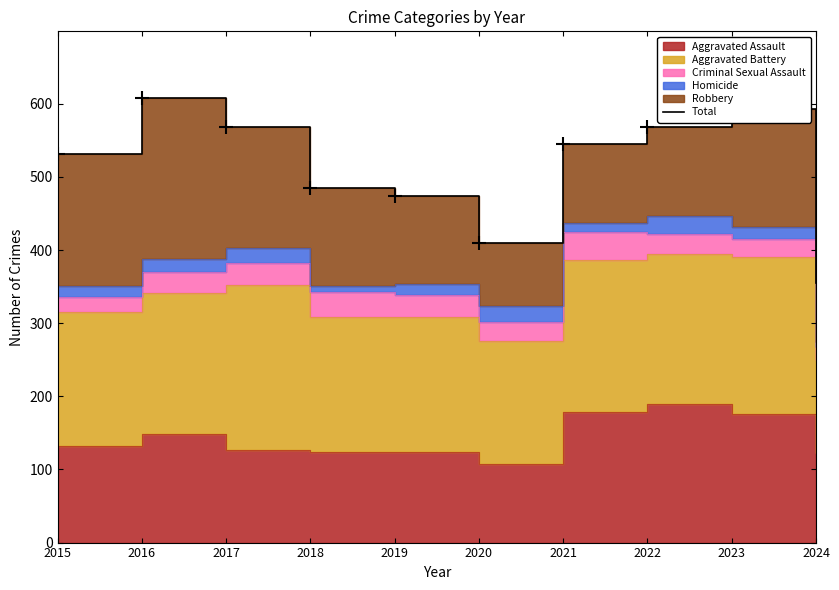

At which category does the data reach its first local valley?

2020